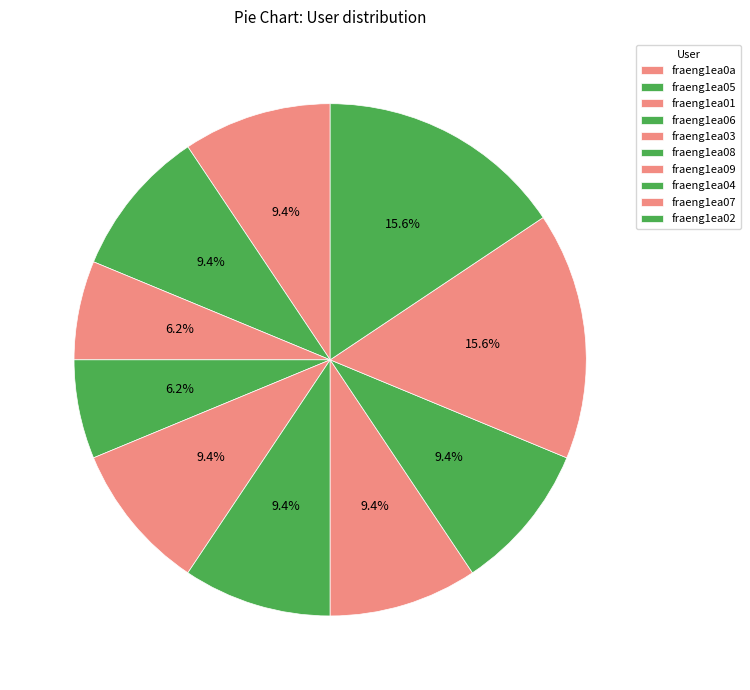

Count the number of slices in the pie.

10